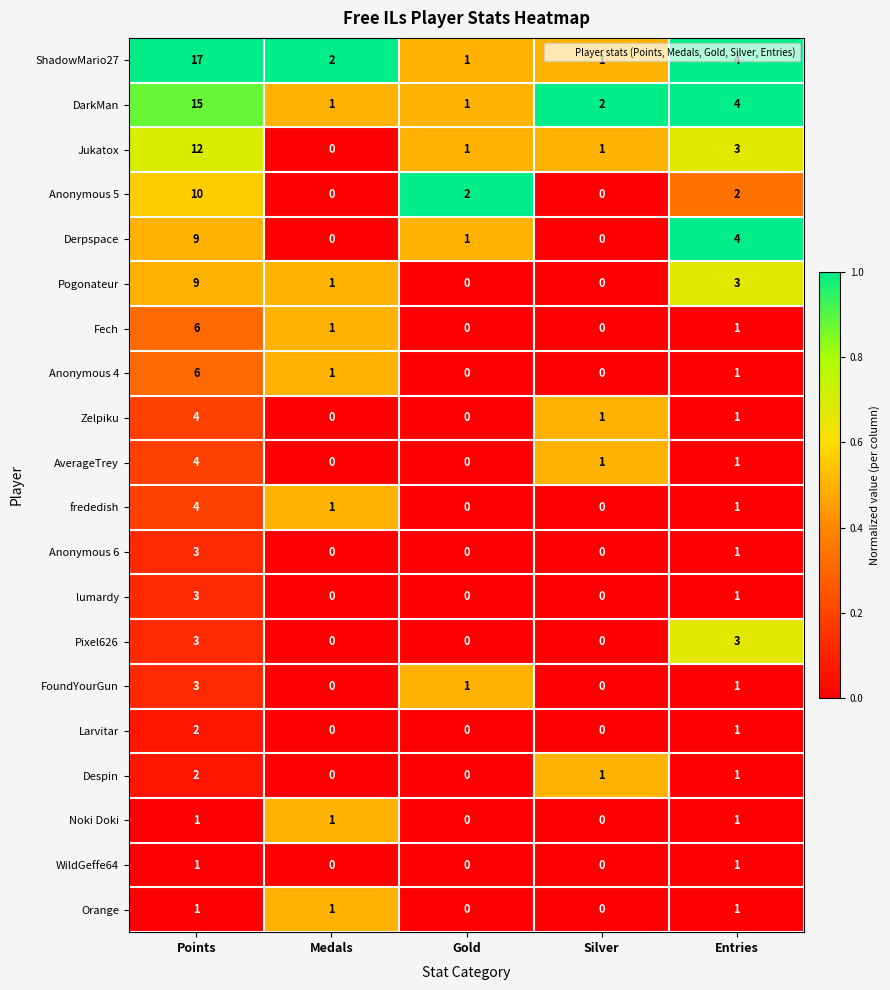

What is the difference between the Anonymous 4 values at Silver and Points?

6